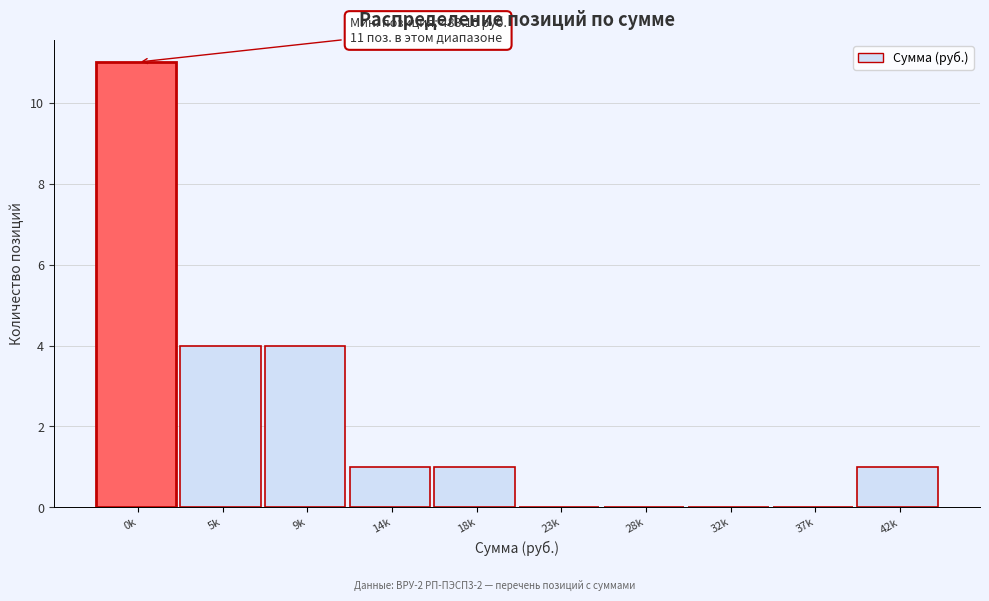

True or false: the data shows 1 at 42k.

True